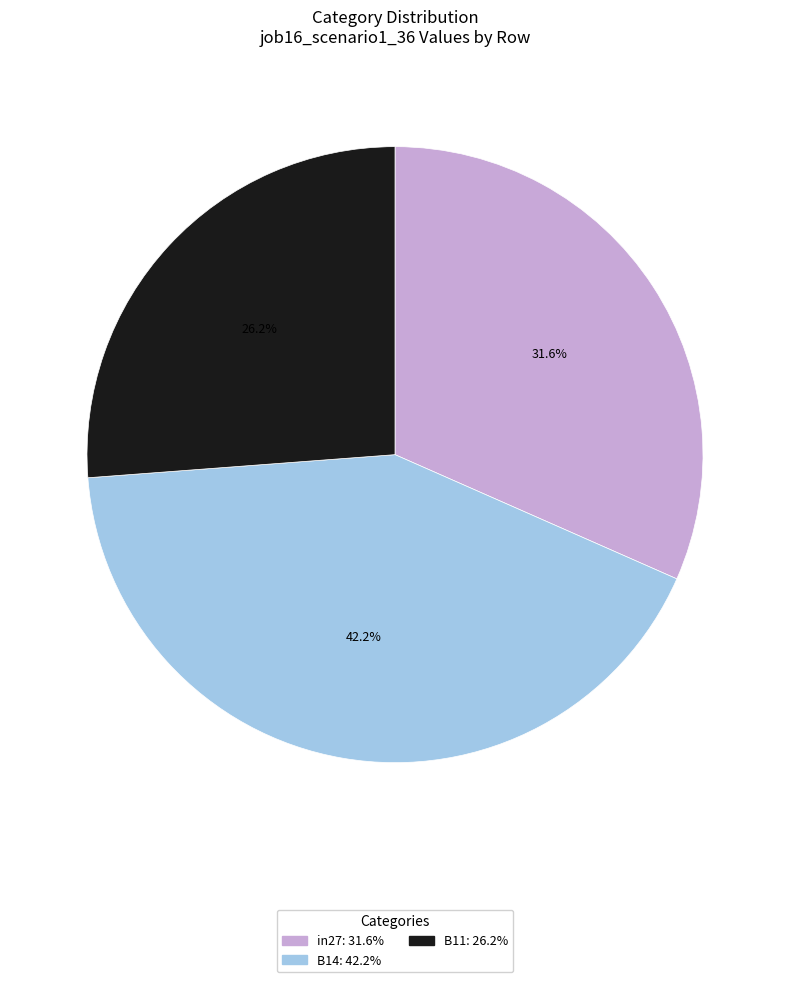

Between in27 and B14, which is larger?

B14